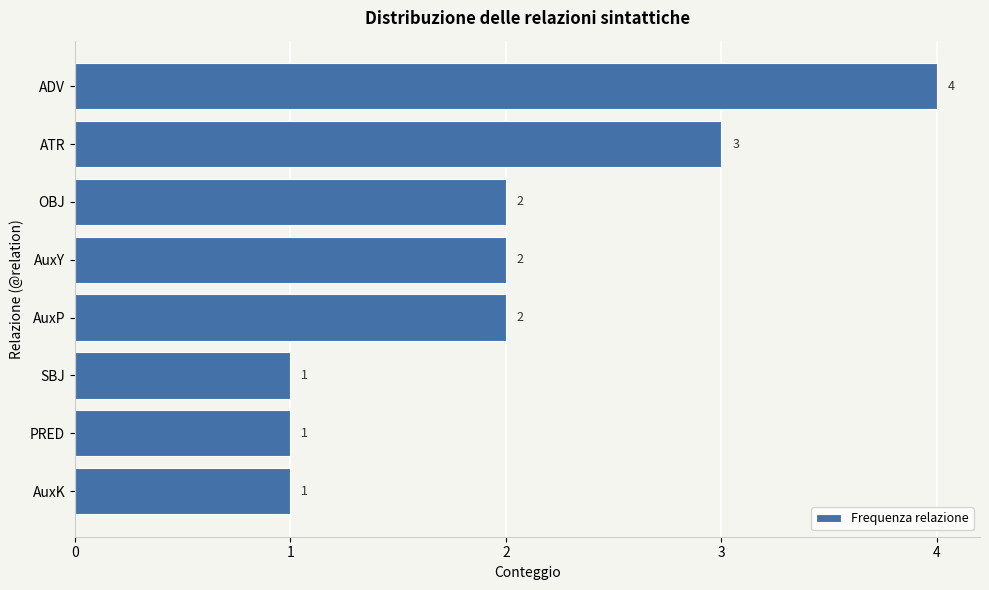

What is the ratio of the value at OBJ to the value at PRED?

2.0